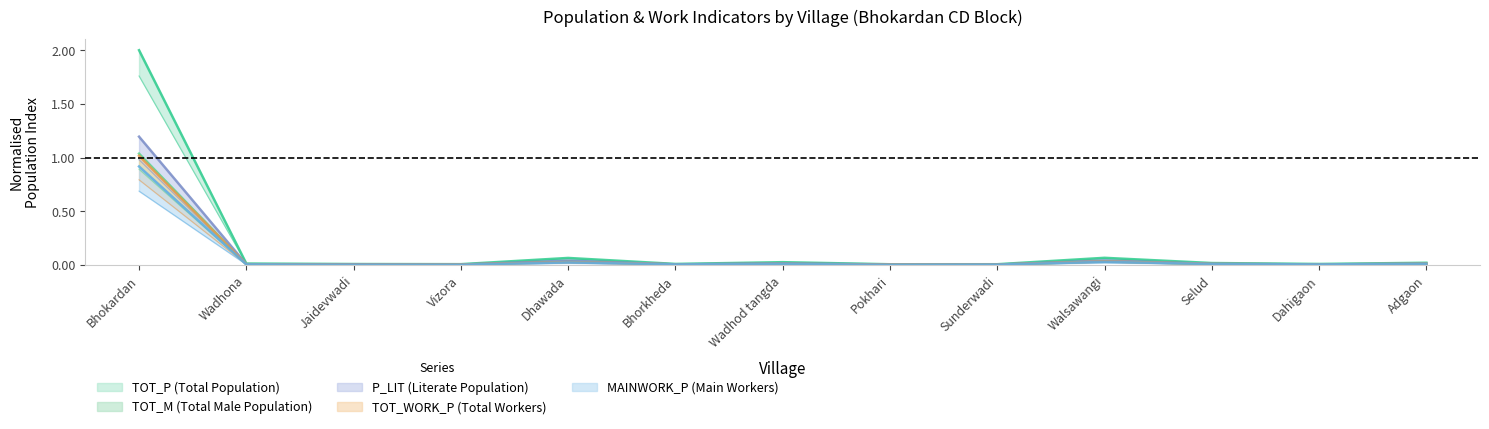

What is the approximate value of TOT_M at Bhokardan?

1.0